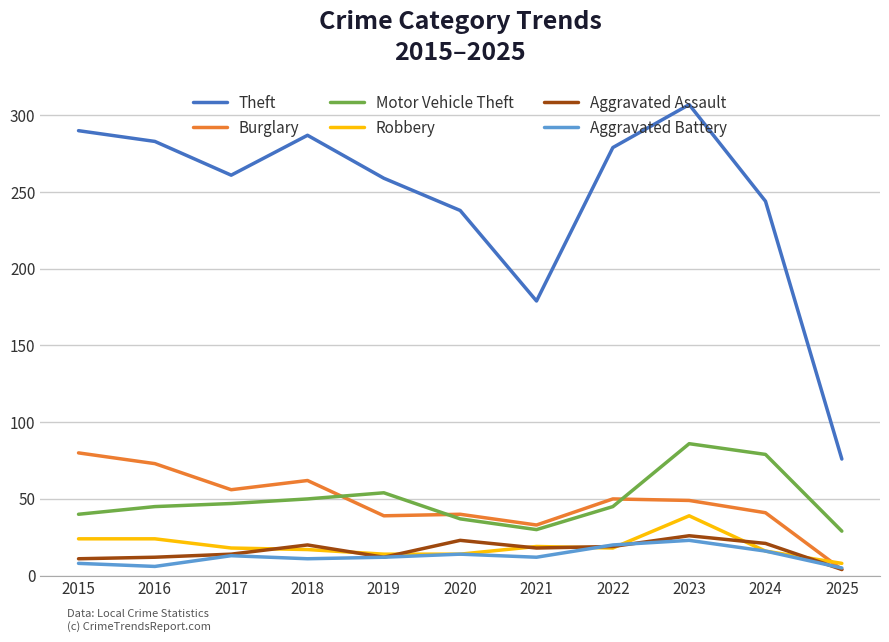

True or false: Motor Vehicle Theft and Theft cross at least once.

False